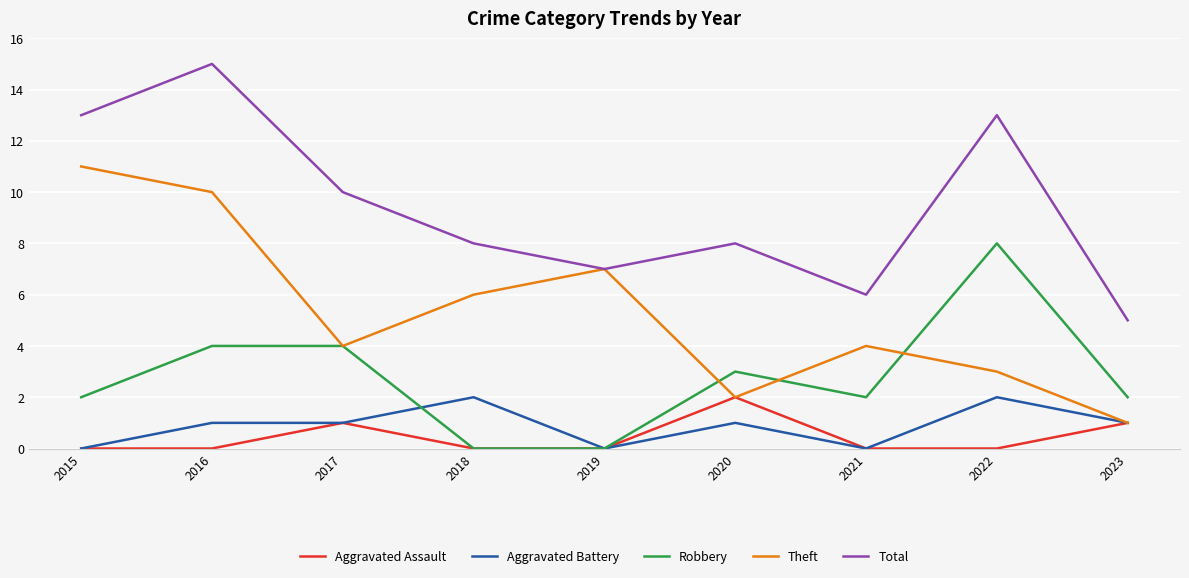

At which label is Theft closest to 6?

2018